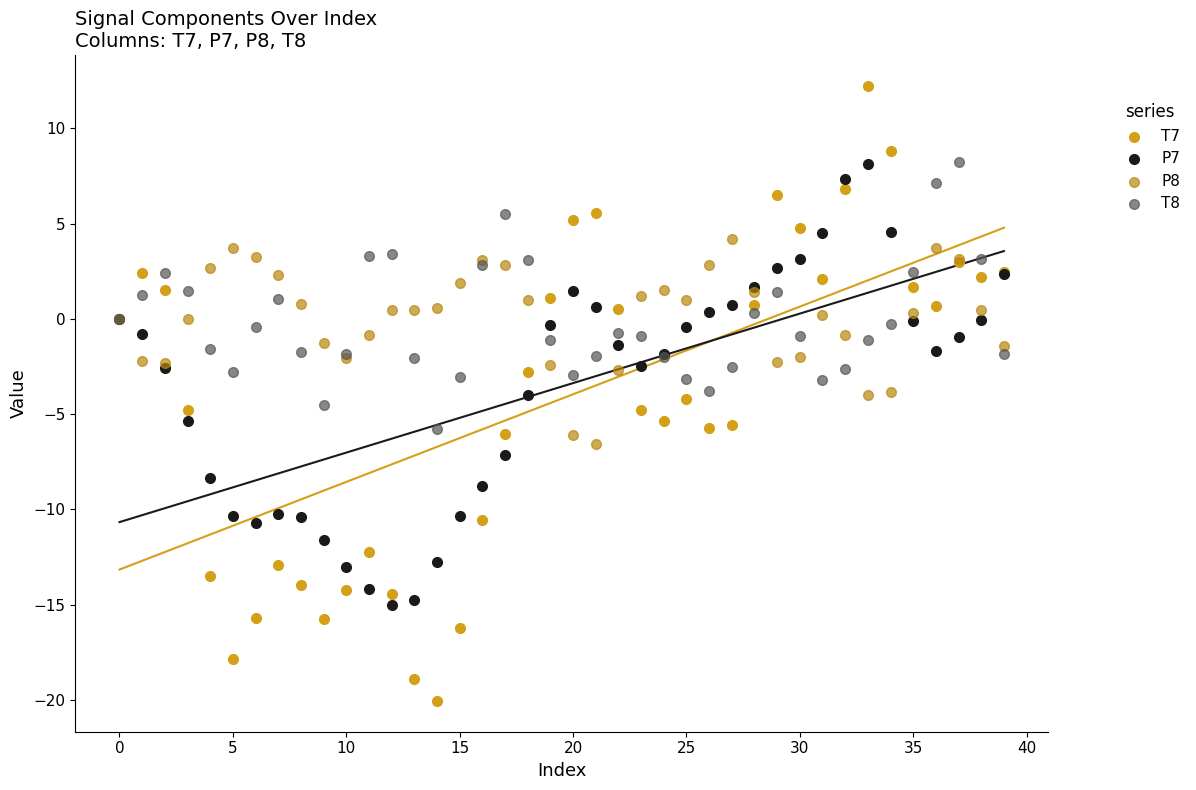

What are all the series names shown in the legend?

T7, P7, P8, T8